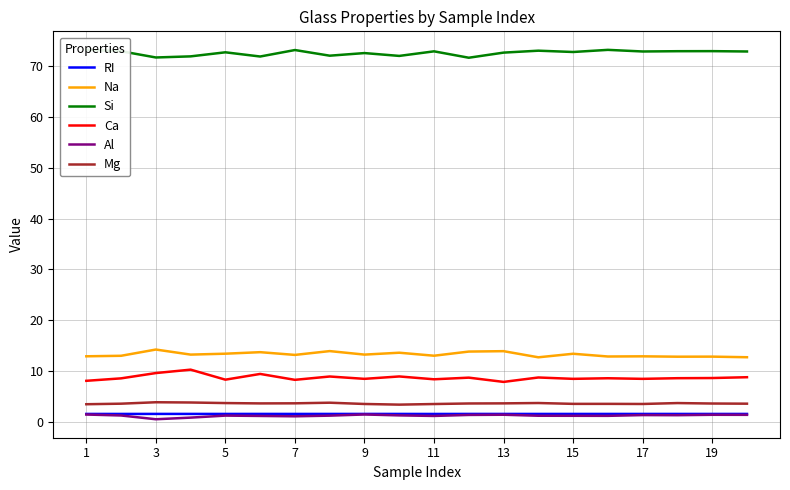

How many lines are shown in the chart?

6